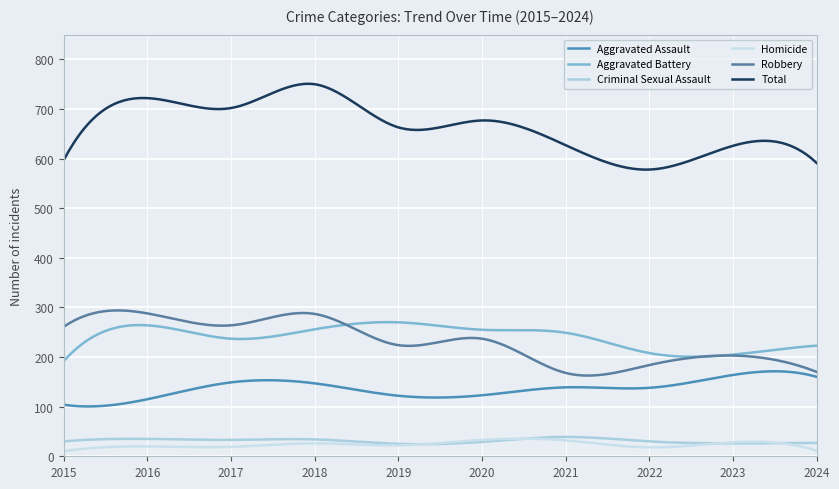

How many lines are shown in the chart?

6